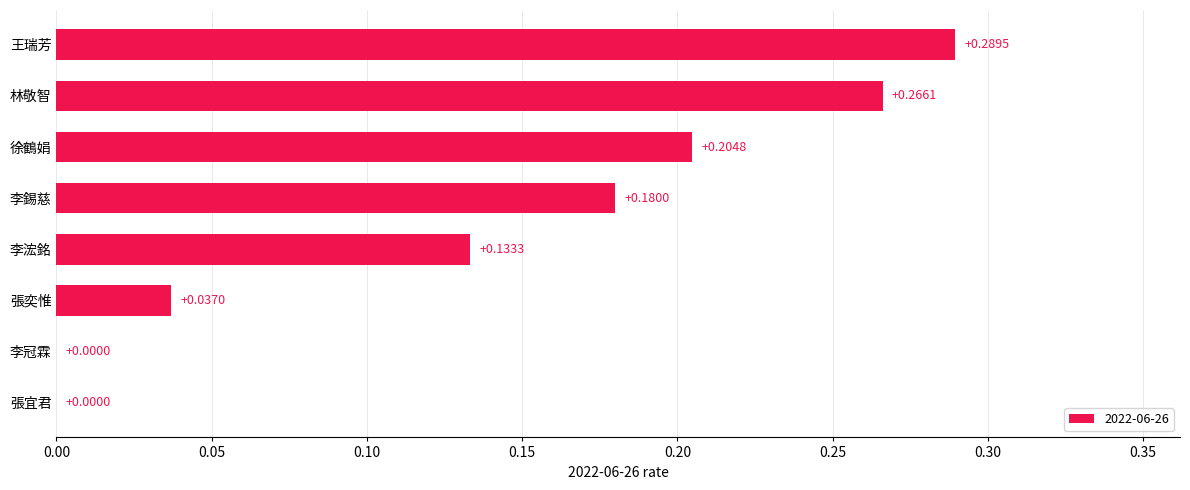

How many data points are above 0?

6